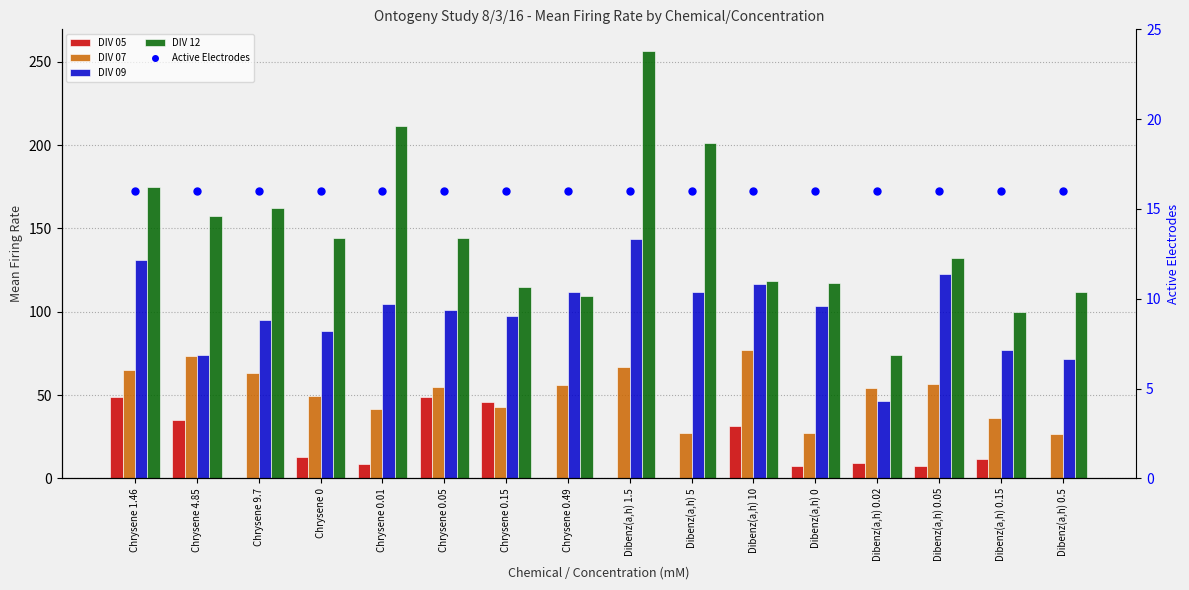

What is the total value across all series at Chrysene 1.46?

435.4